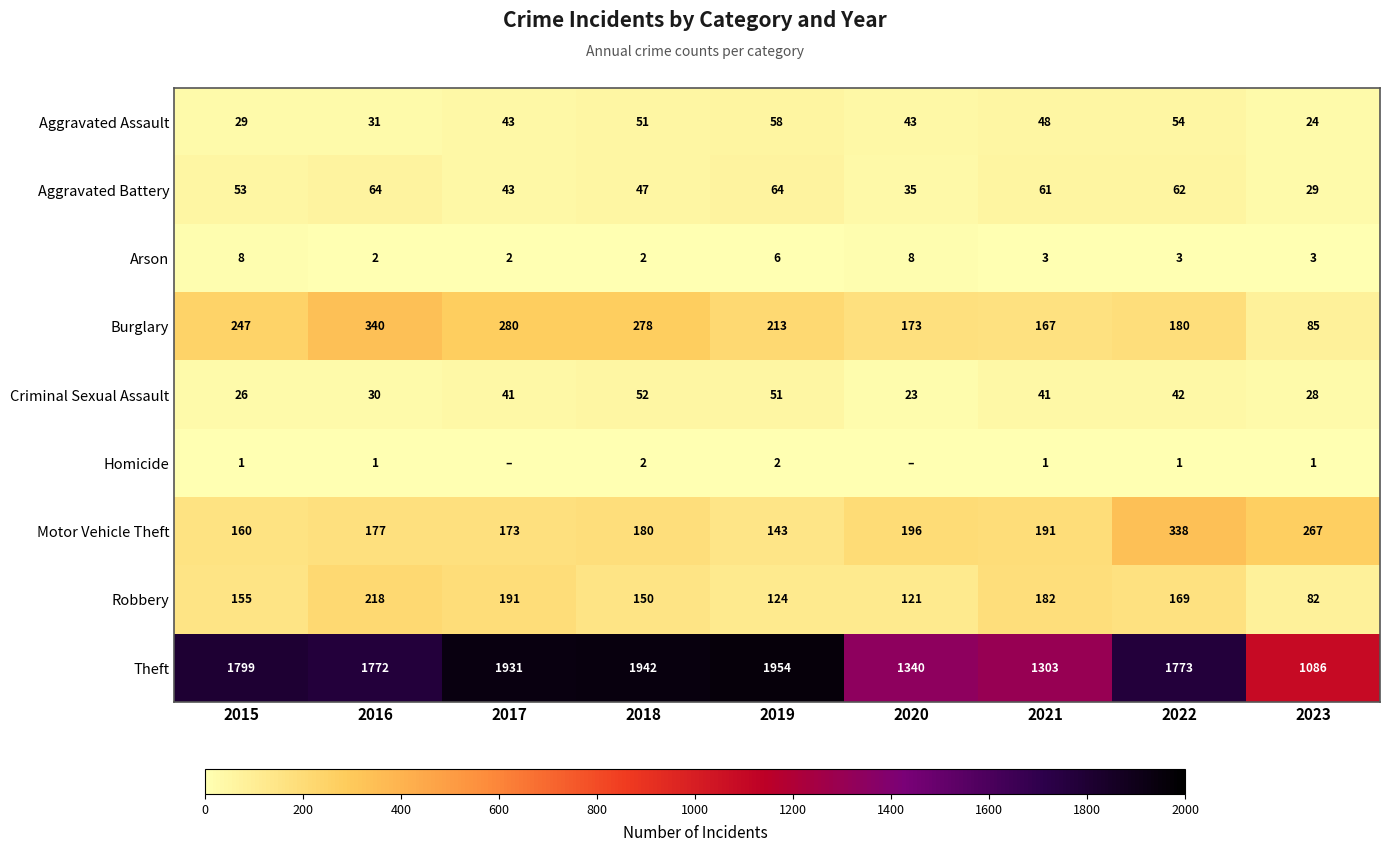

What is the total value across all series at 2019?

2615